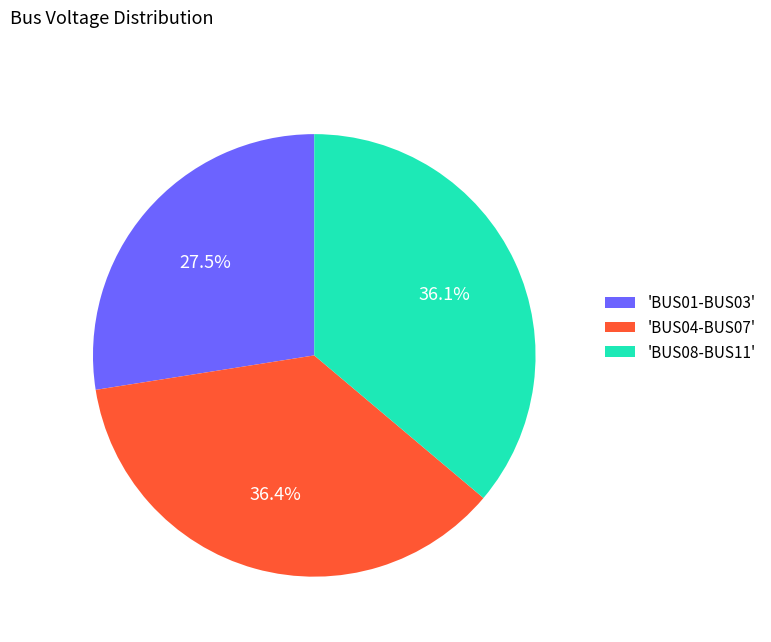

Does 'BUS01-BUS03' account for over 50% of the chart?

No